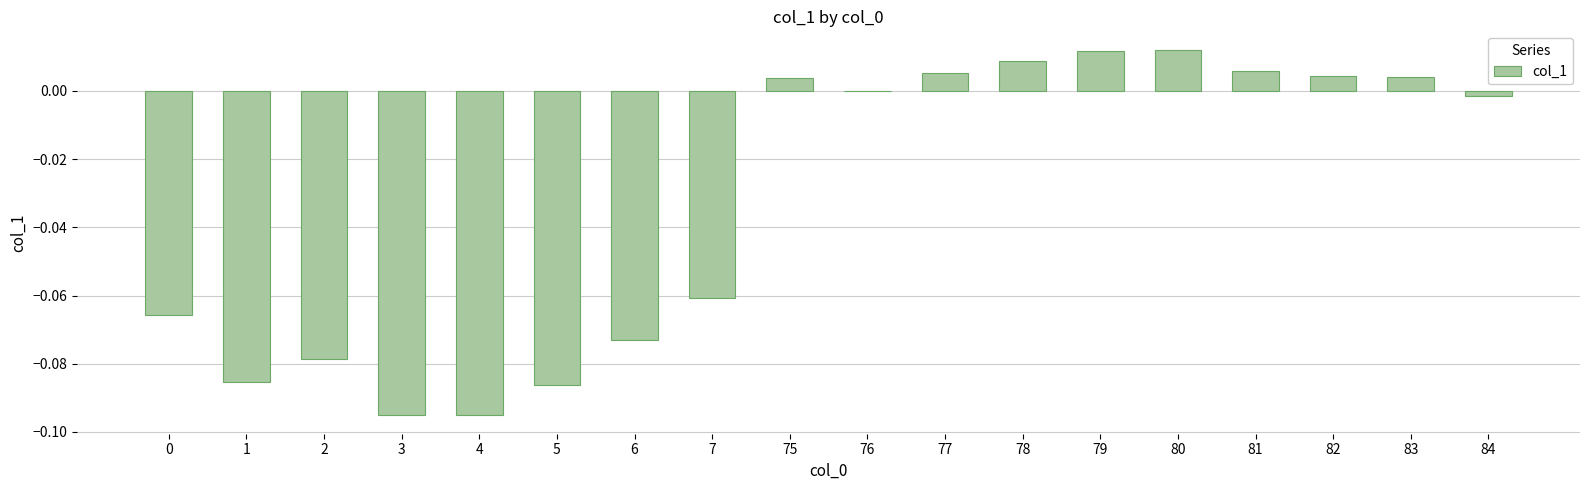

What is the change in value from 3 to 75?

+0.1